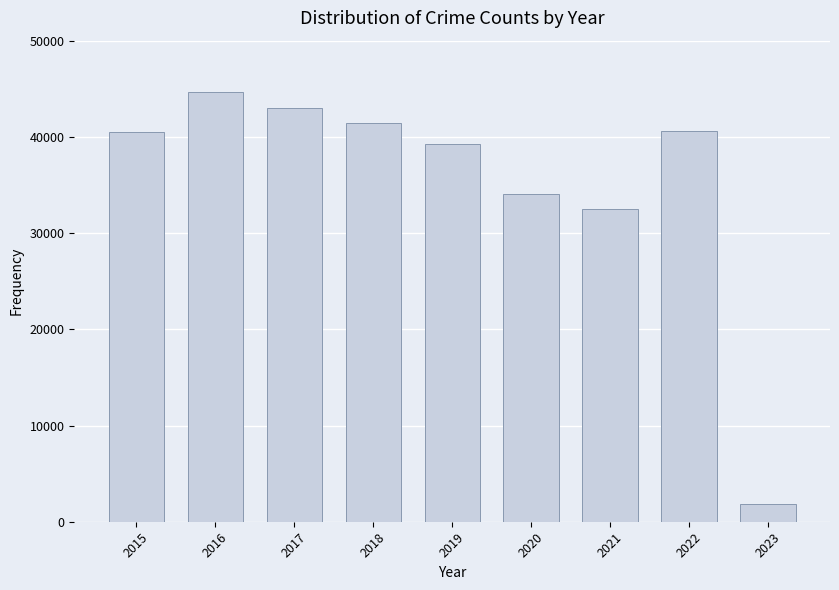

Is it true that the value at 2018 is 10120?

False